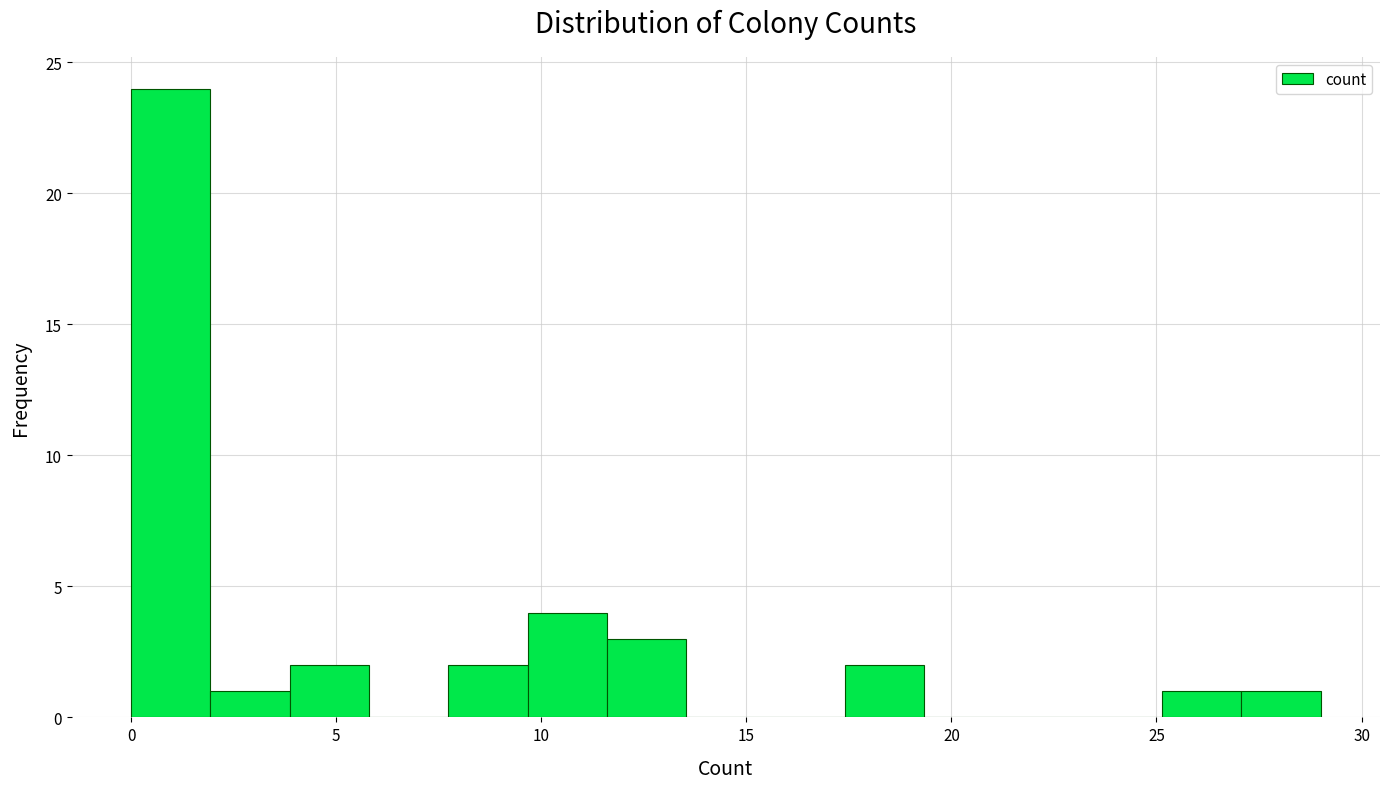

Around what value on the x-axis is the tallest bar? Give the approximate position of its centre, as read against the axis.

1.0